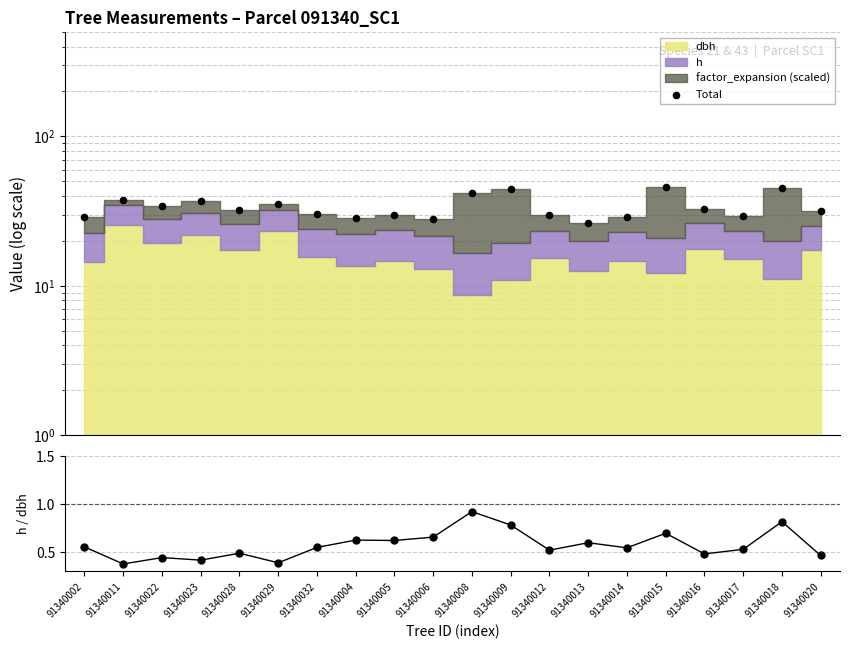

Which series has the largest total across all categories?

Total